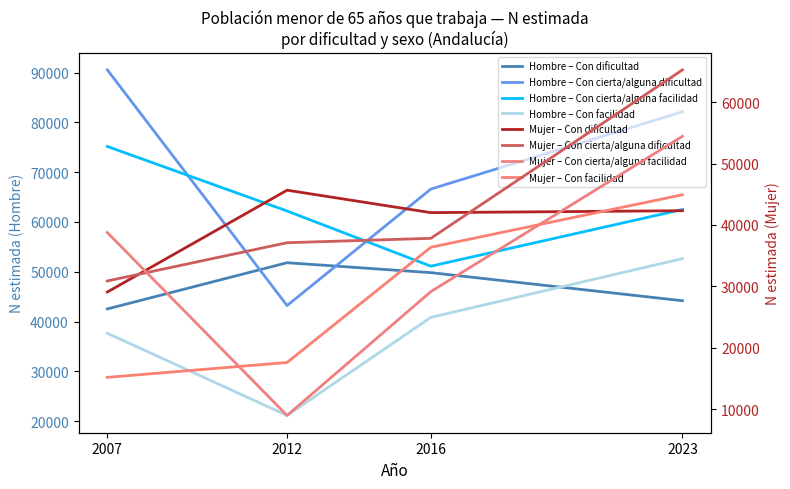

True or false: Mujer N (estimada) has more than 2 points higher than both neighbors.

False